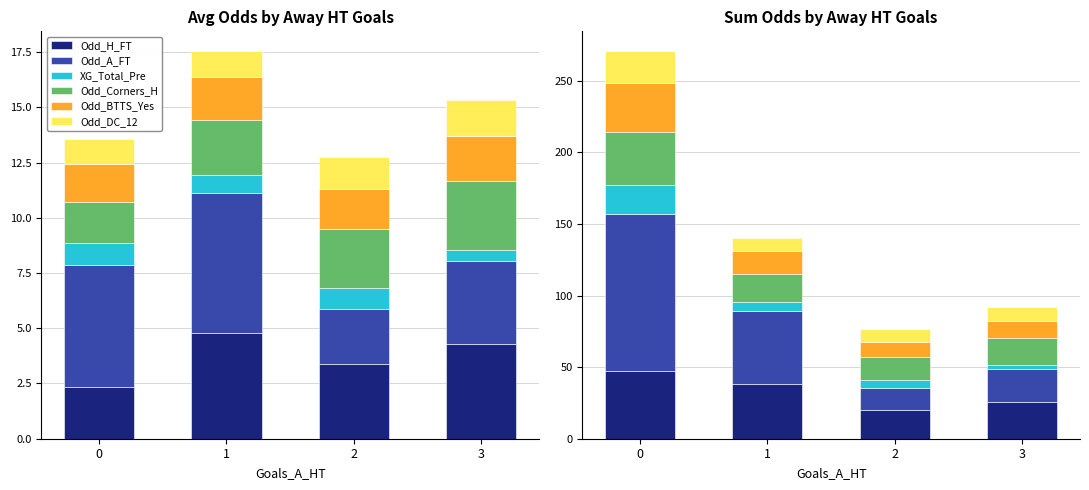

What is the sum of all Odd_Corners_H values?

91.4